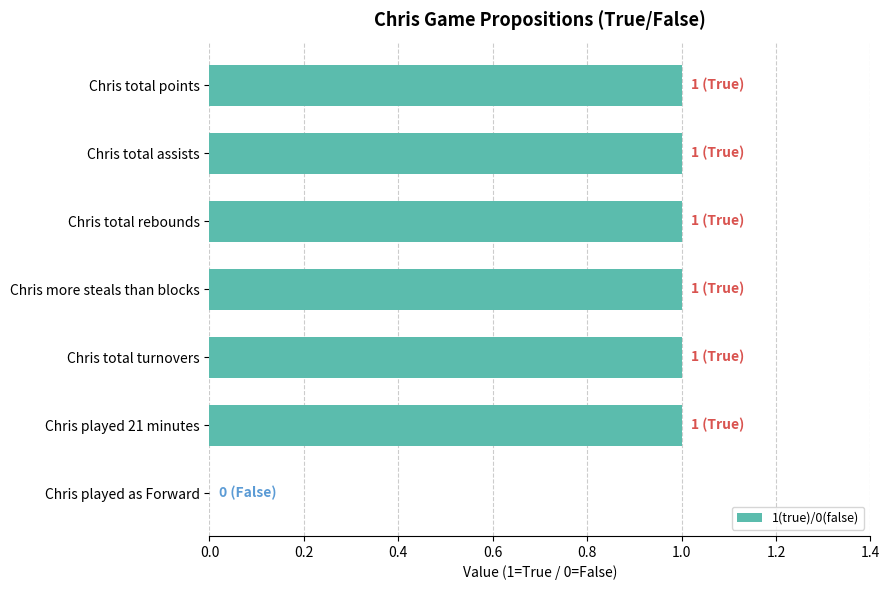

What is the maximum value shown in the chart?

1